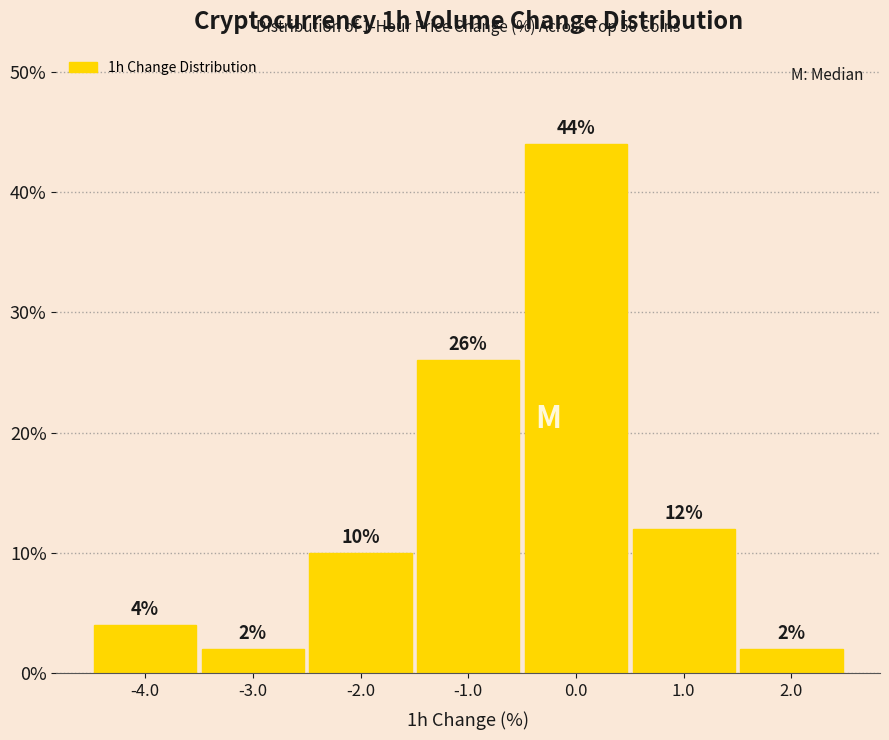

Reading left to right, transcribe this chart: for each bar, give the range it covers on the x-axis and its height.

-4.5 to -3.5: 4
-3.5 to -2.5: 2
-2.5 to -1.5: 10
-1.5 to -0.5: 26
-0.5 to 0.5: 44
0.5 to 1.5: 12
1.5 to 2.5: 2